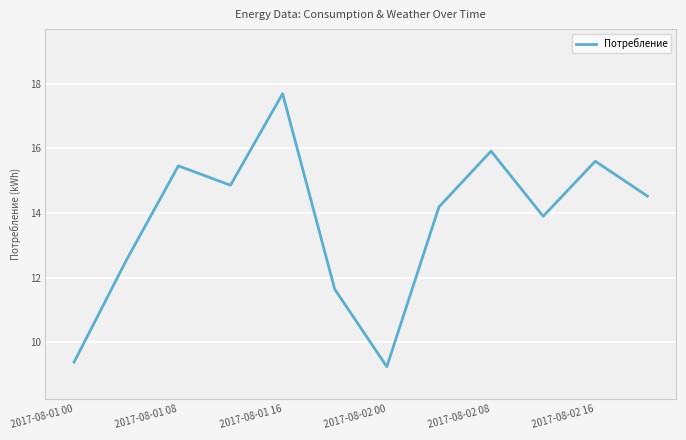

Reading left to right, what are all the values shown in this chart?

9.4	12.5	15.5	14.9	17.7	11.6	9.2	14.2	15.9	13.9	15.6	14.5